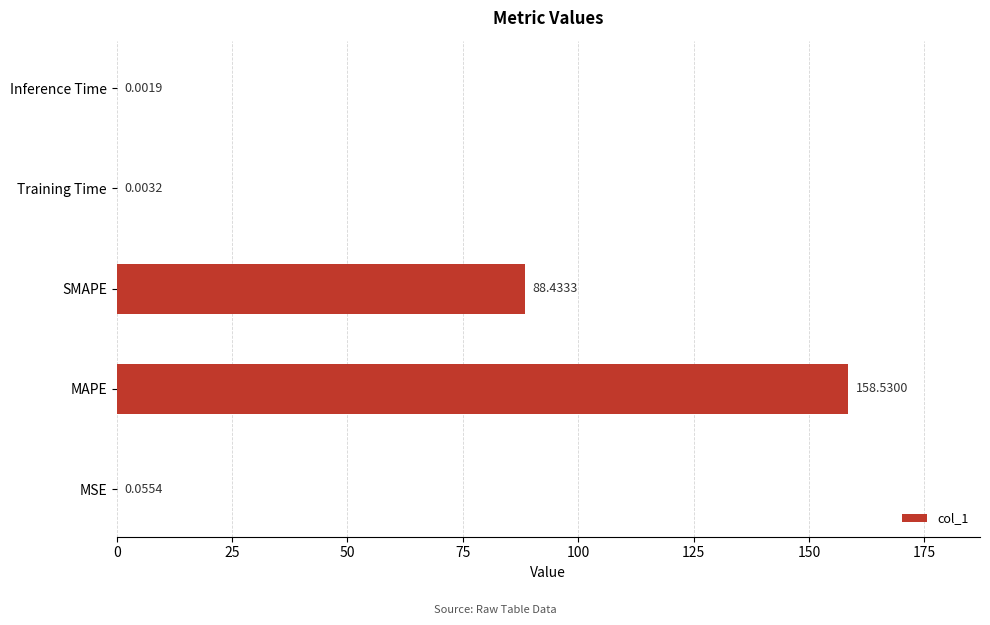

At which label is the value closest to 79?

SMAPE